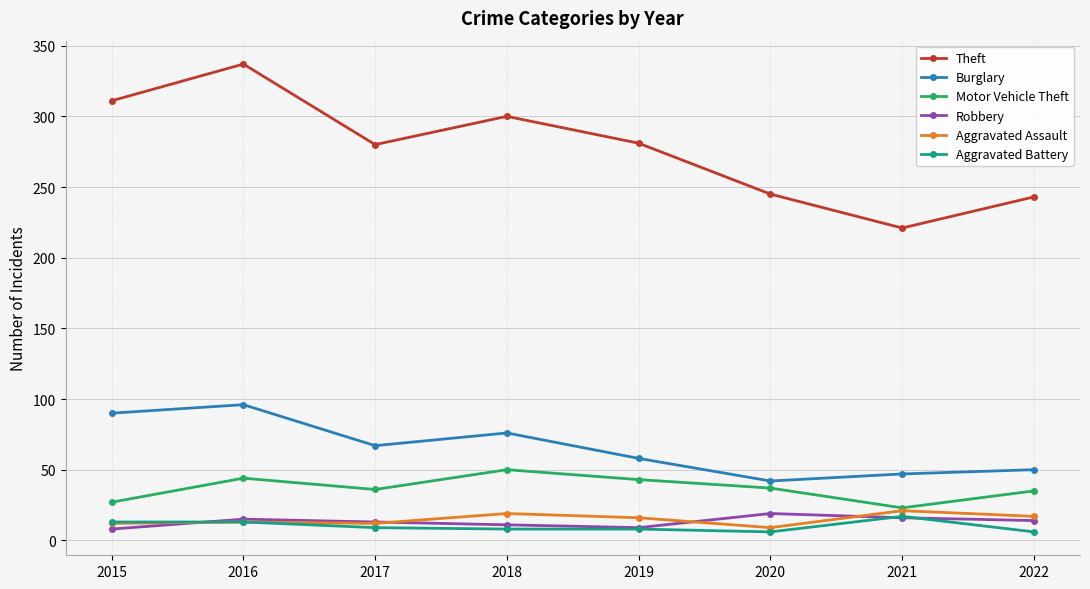

True or false: Burglary has more than 1 points higher than both neighbors.

True